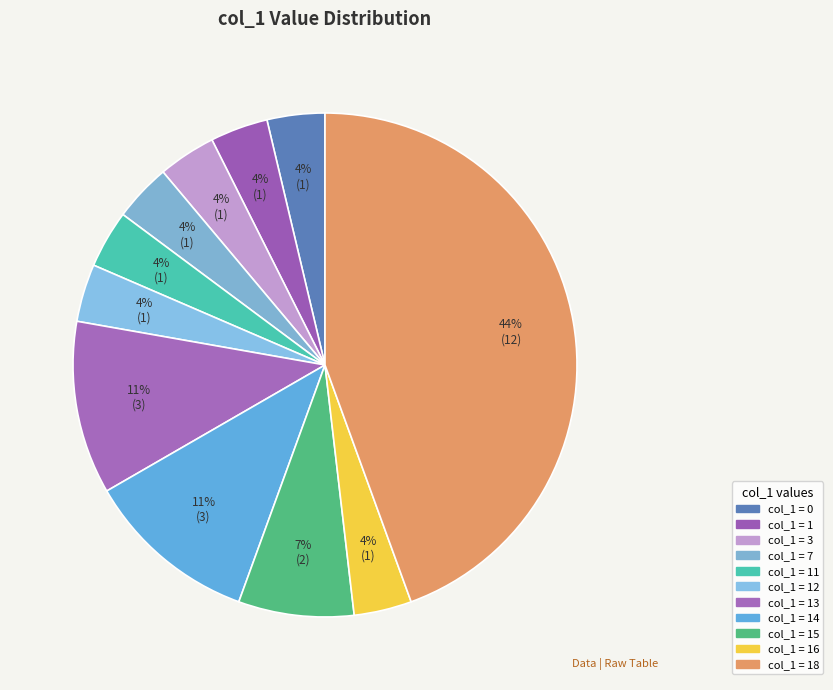

Which slice is the smallest?

3